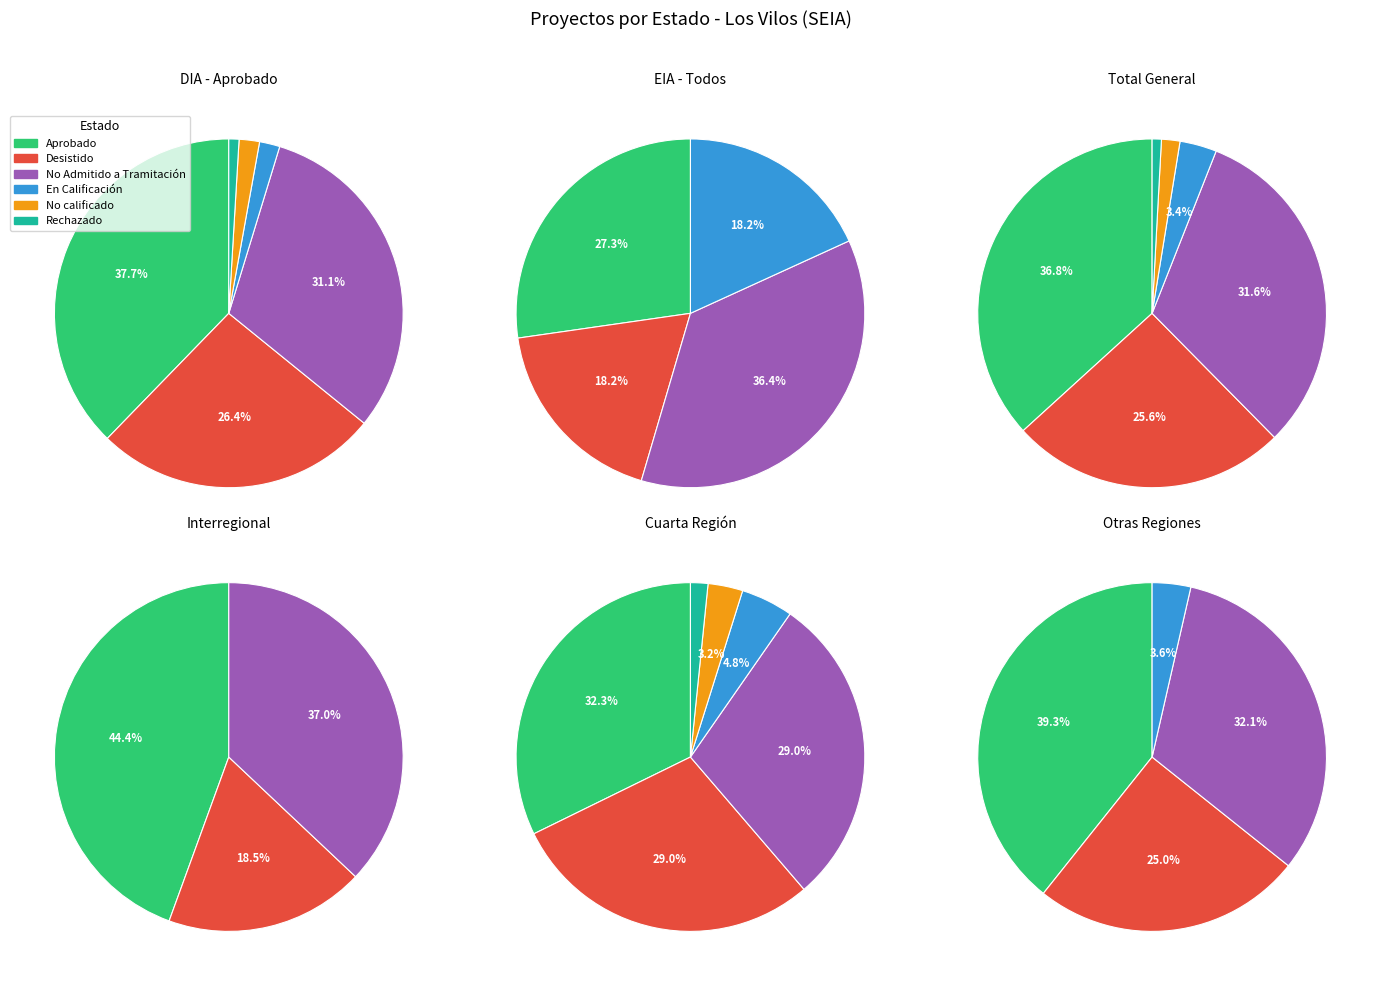

How many slices are in this pie chart?

6